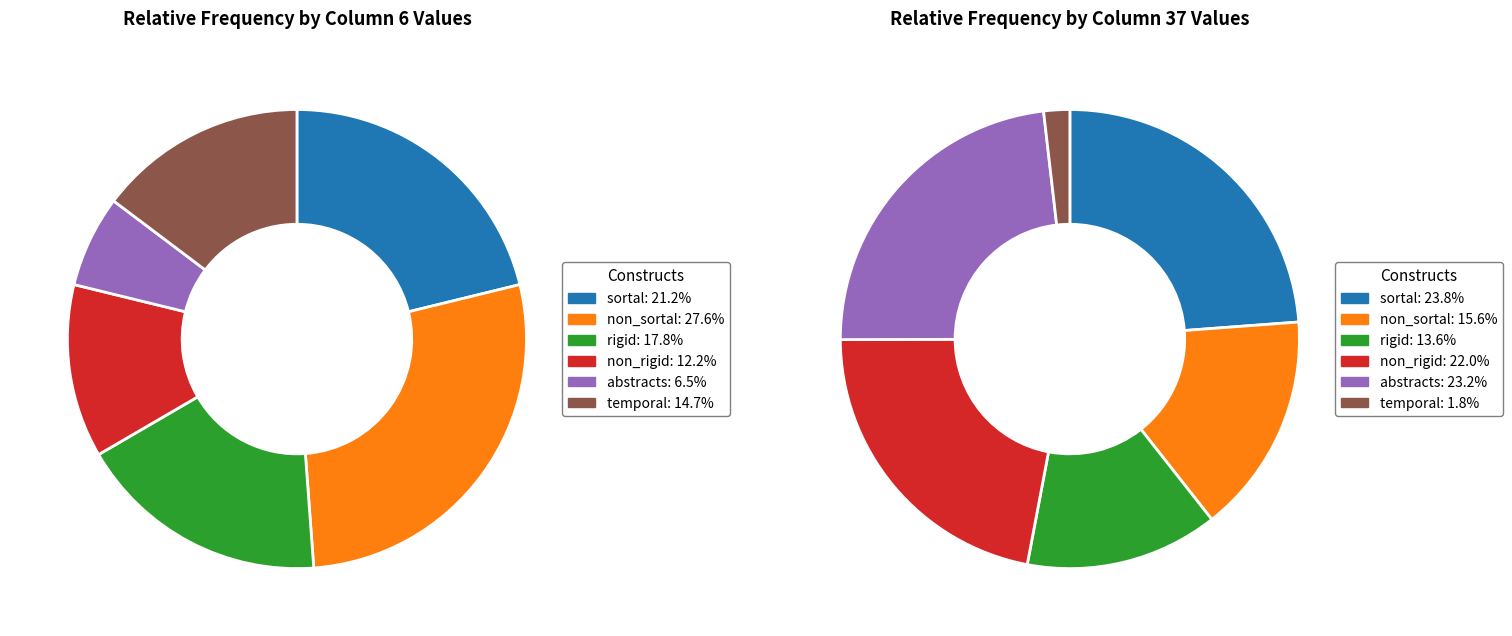

Is it true that 5 is 15% of the pie?

False